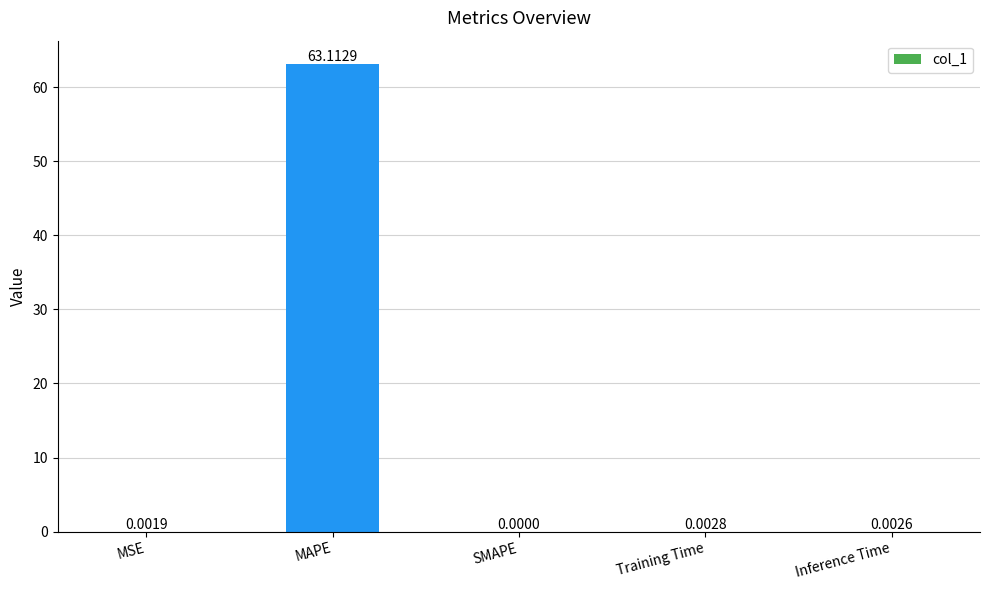

Which label corresponds to the largest value in the chart?

MAPE